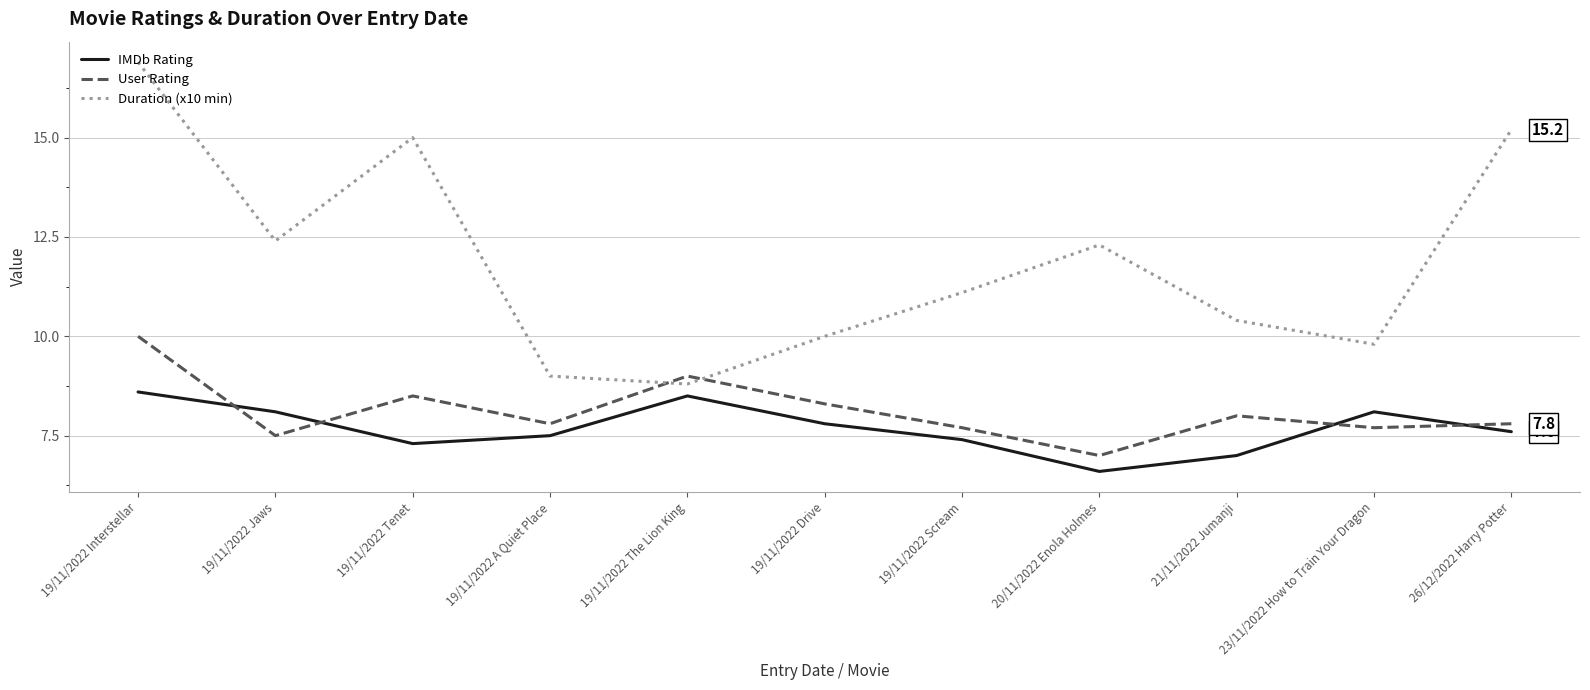

Which series has the largest total across all categories?

Duration (x10 min)